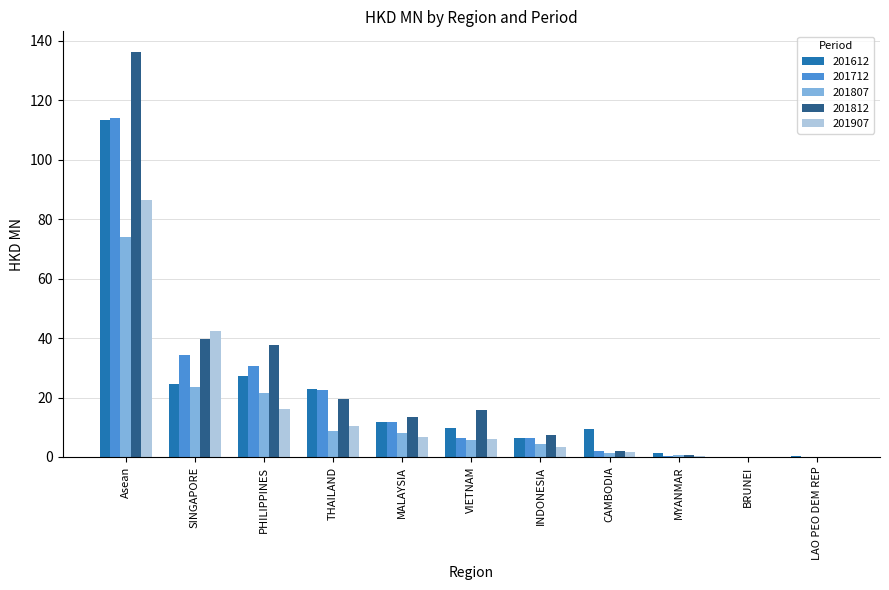

What is the total value across all series at SINGAPORE?

164.4